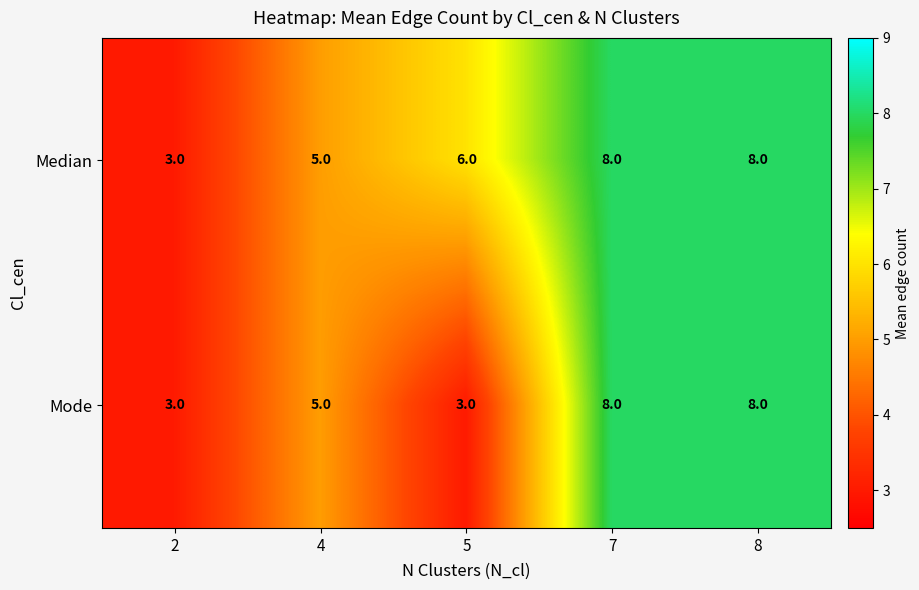

Count the number of categories in the chart.

5